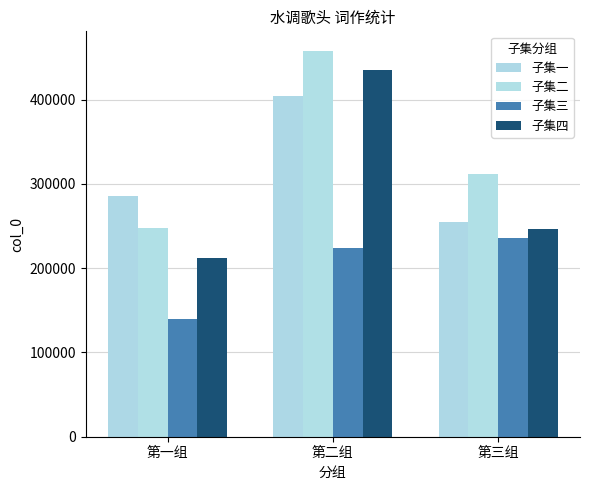

At which label does 子集一 first exceed 285651?

第二组